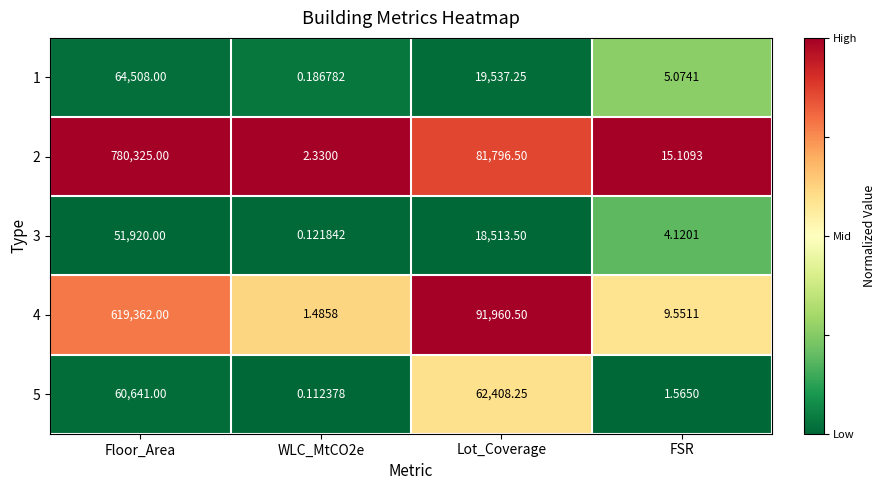

Which category has the highest value across all series?

Floor_Area